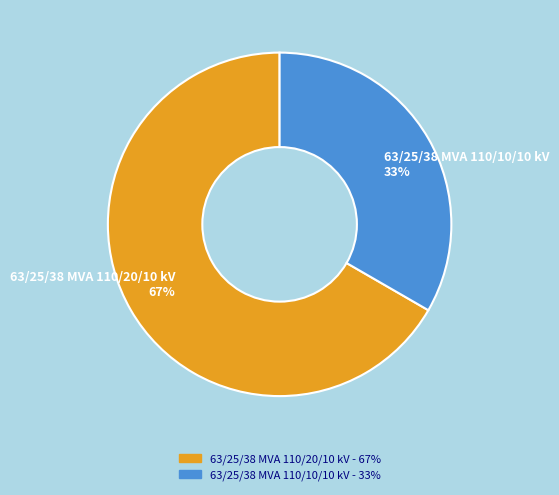

To the nearest percent, what percentage of the pie is 63/25/38 MVA 110/10/10 kV?

33%